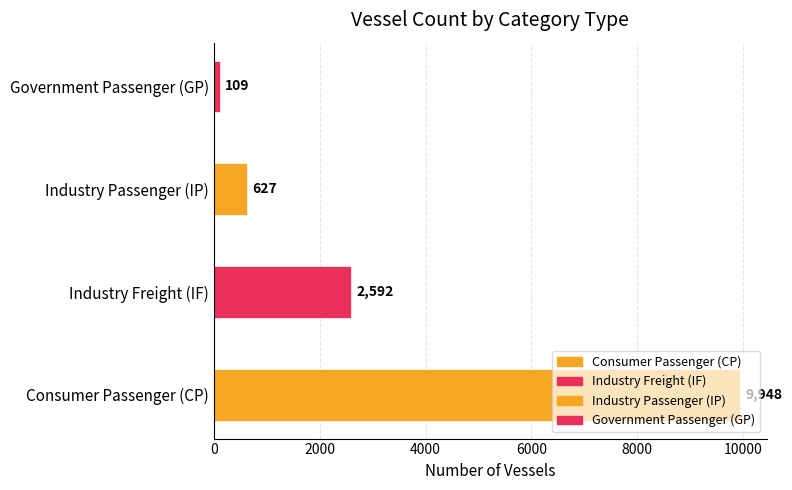

What is the lowest value of the IF series?

2592